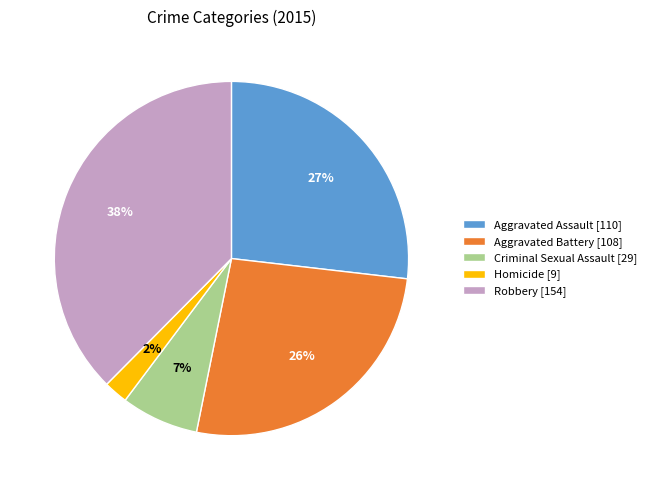

To the nearest percent, what is the average slice percentage?

20%